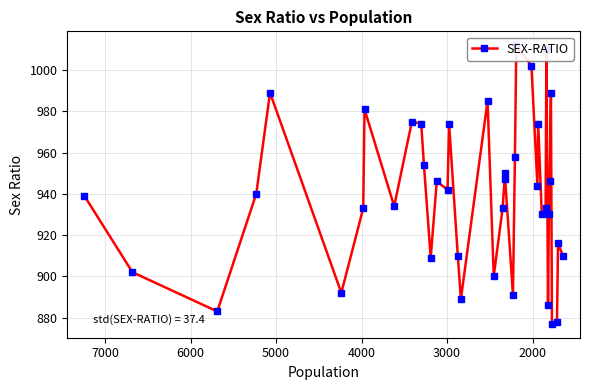

How many data points are less than 940?

20